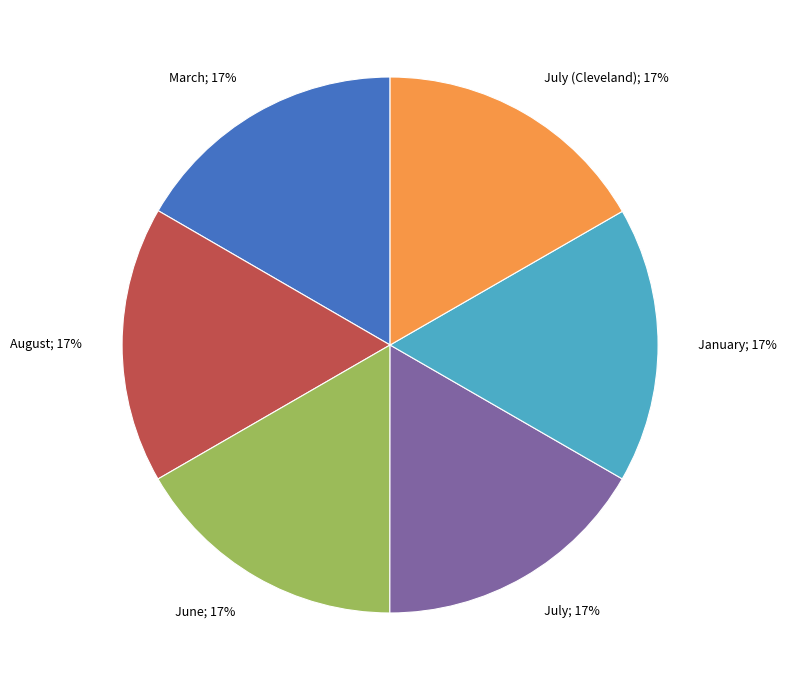

Count the number of slices in the pie.

6